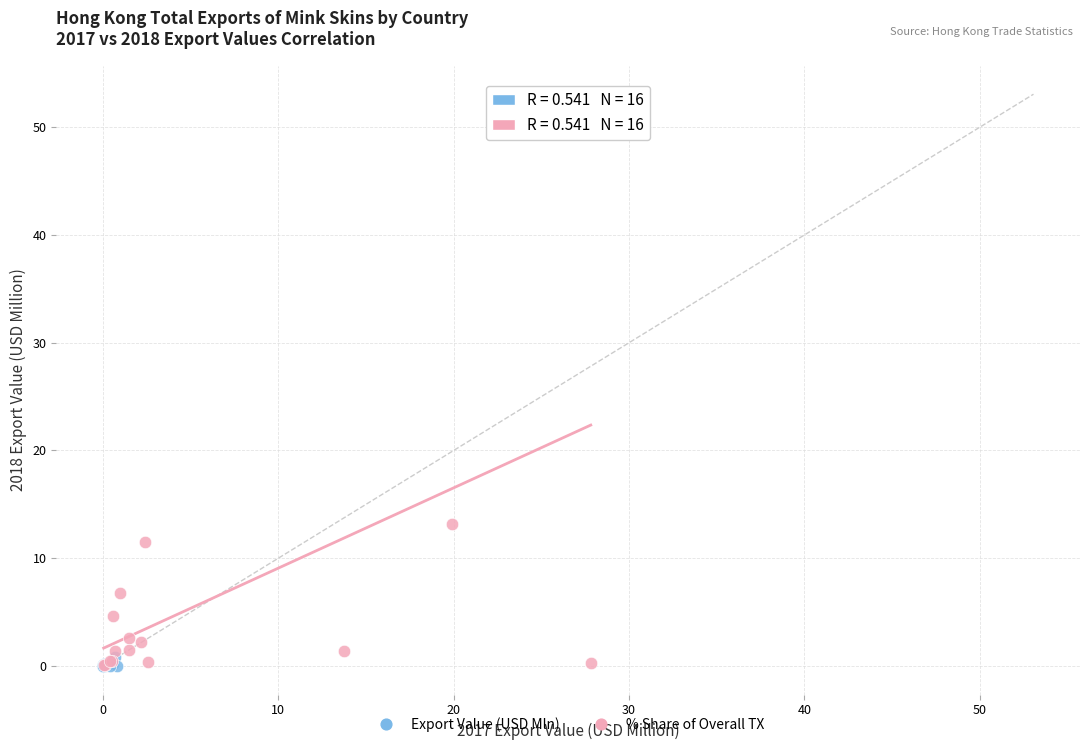

Which series contains the highest Y value?

% Share of Overall TX